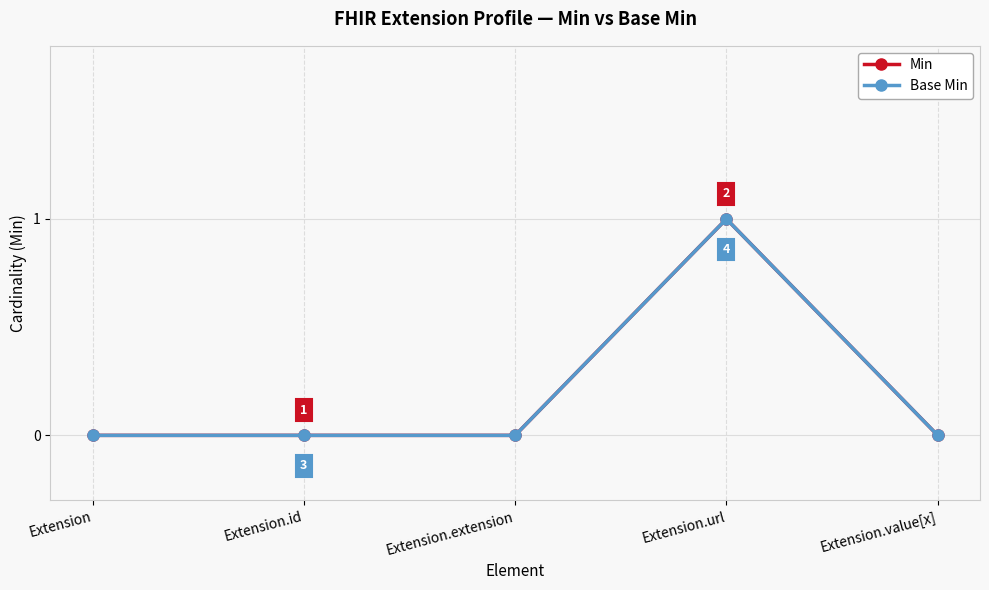

Does the chart have visible grid lines?

Yes